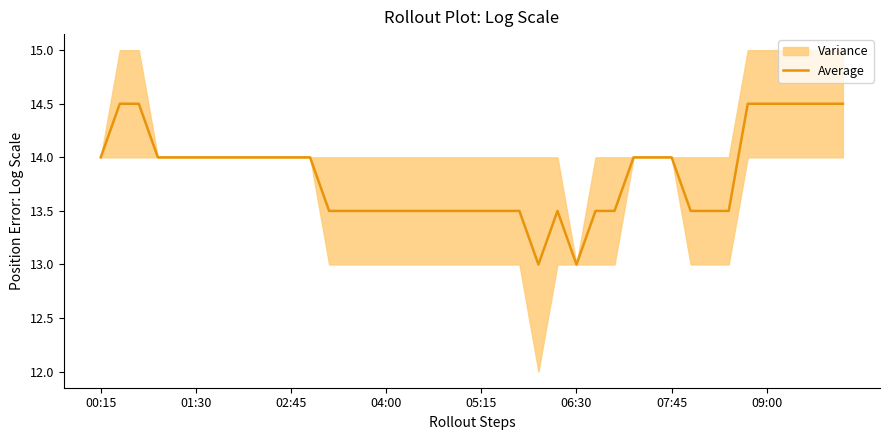

What is the sum of all values?

553.5